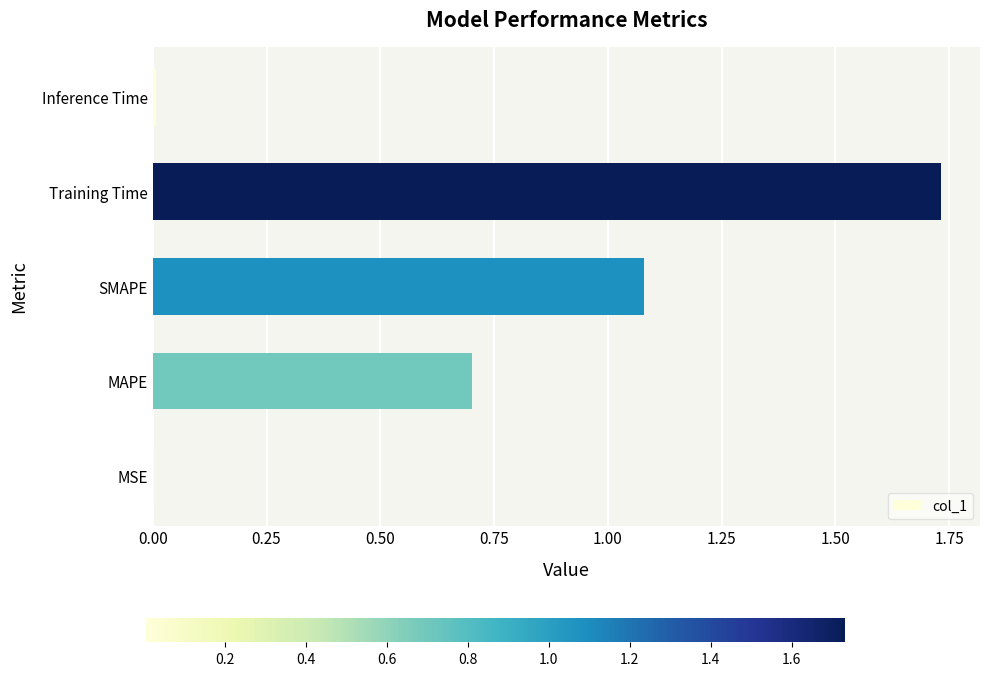

Read the value at MAPE.

0.7